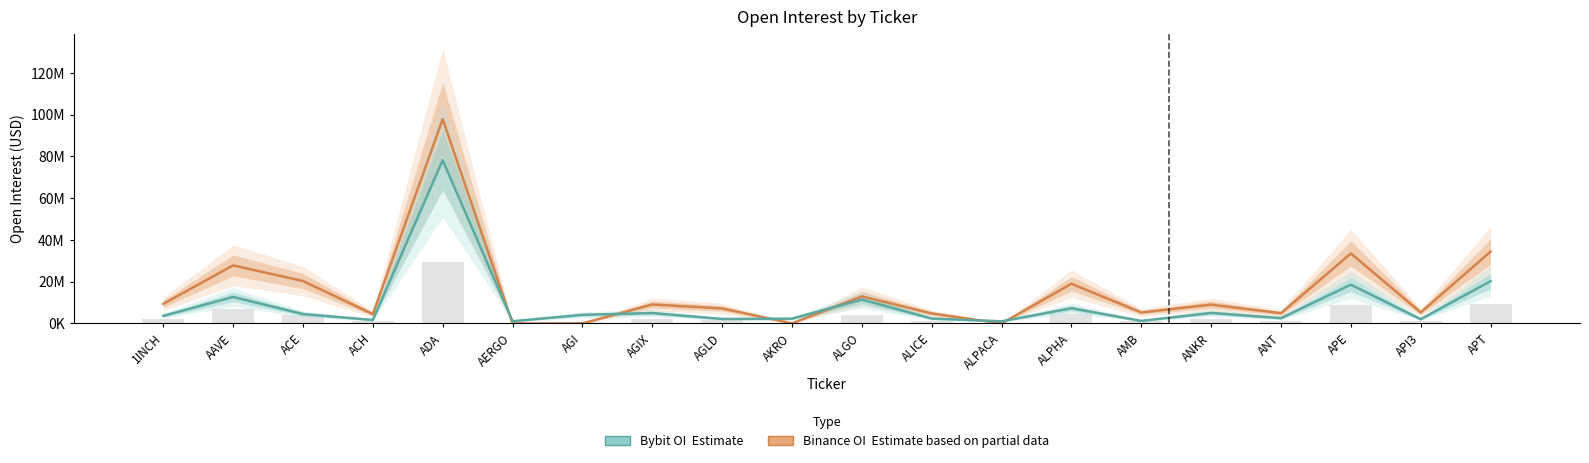

The value of Binance_OI (Estimate based on partial data) at ALPACA is -64879354. True or false?

False